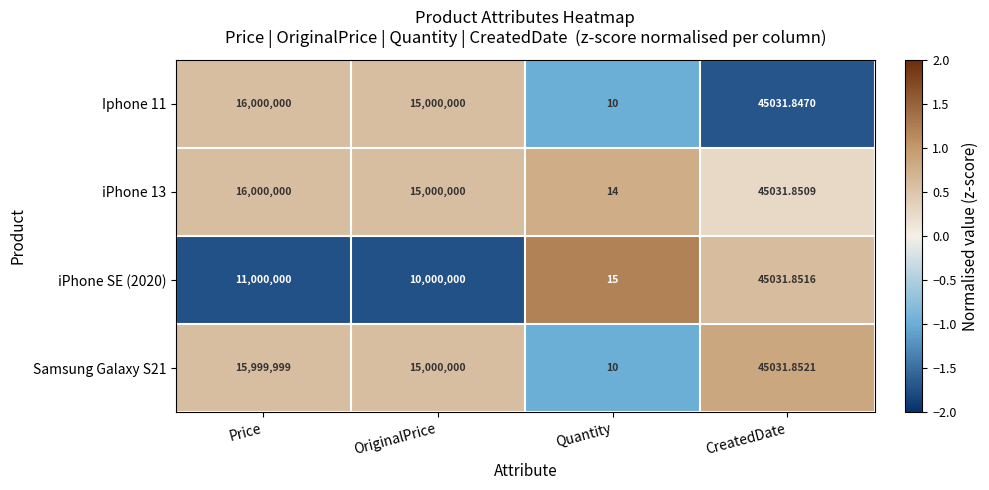

At which label does Samsung Galaxy S21 reach its minimum?

Quantity